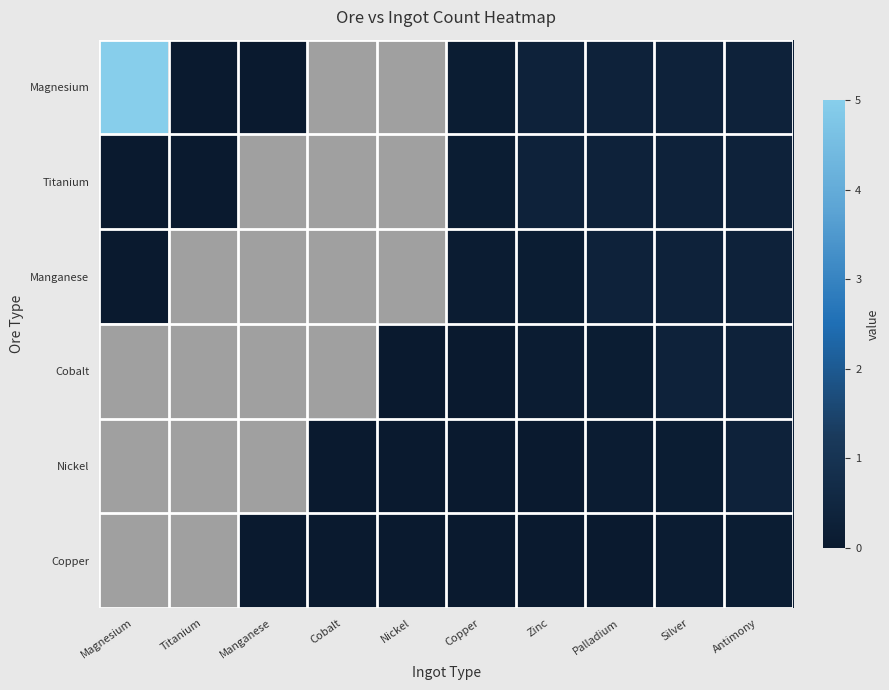

Is the value of Titanium at Palladium greater than the value of Manganese at Manganese?

Yes